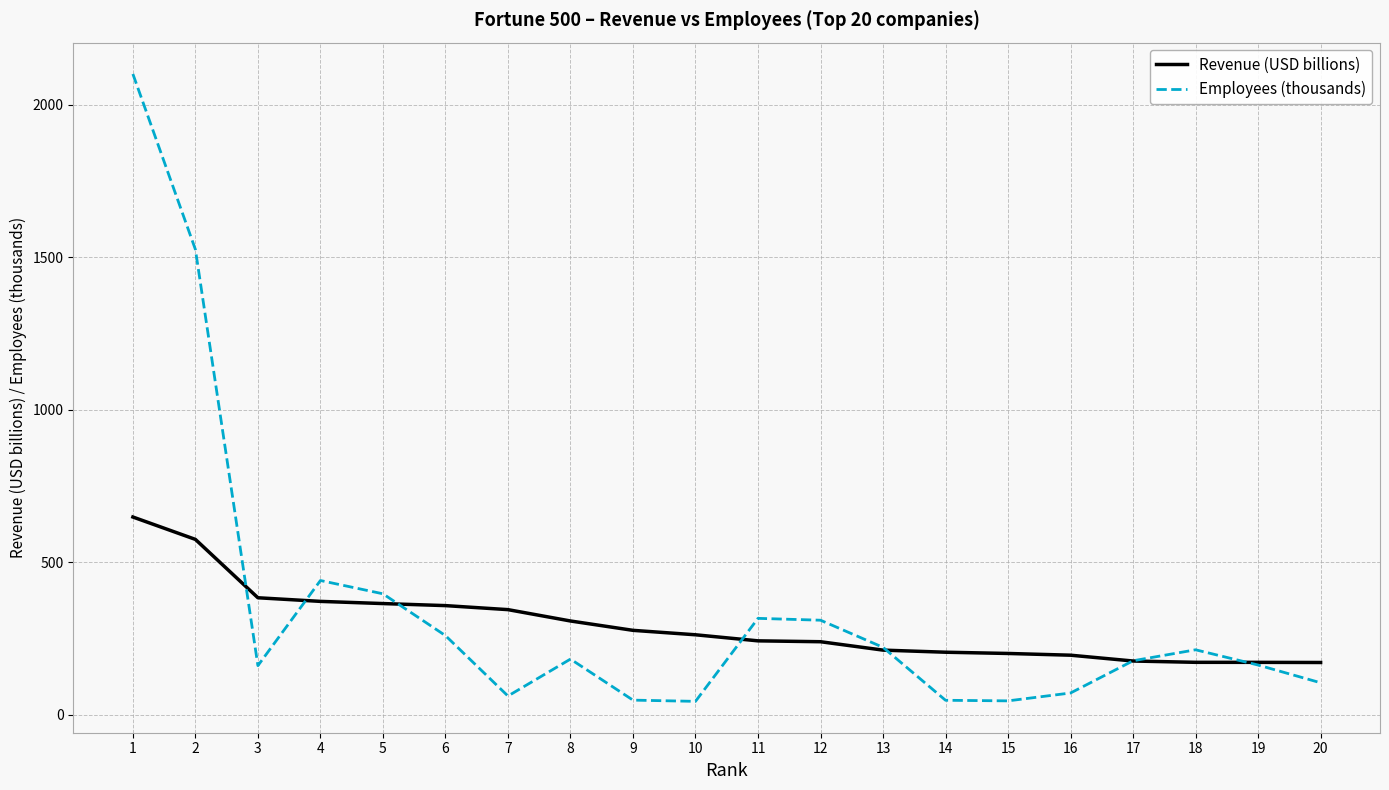

Rank the series by their maximum value, from highest to lowest.

Employees (thousands), Revenue (USD billions)